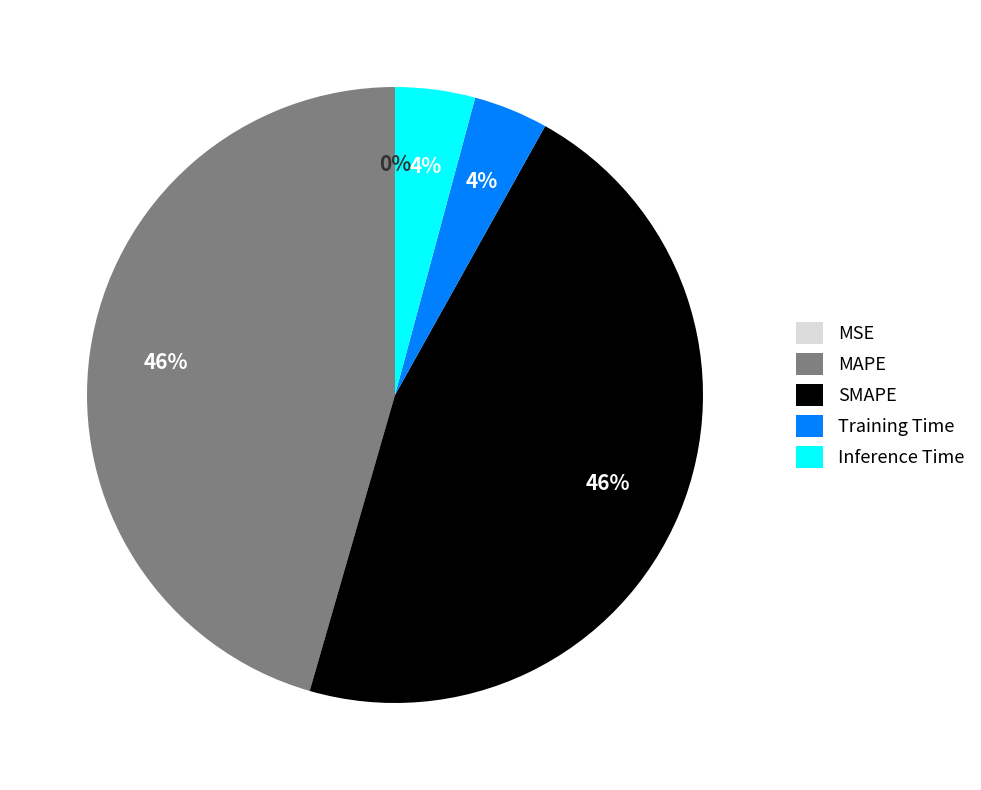

What percentage is the SMAPE slice, to the nearest percent?

46%